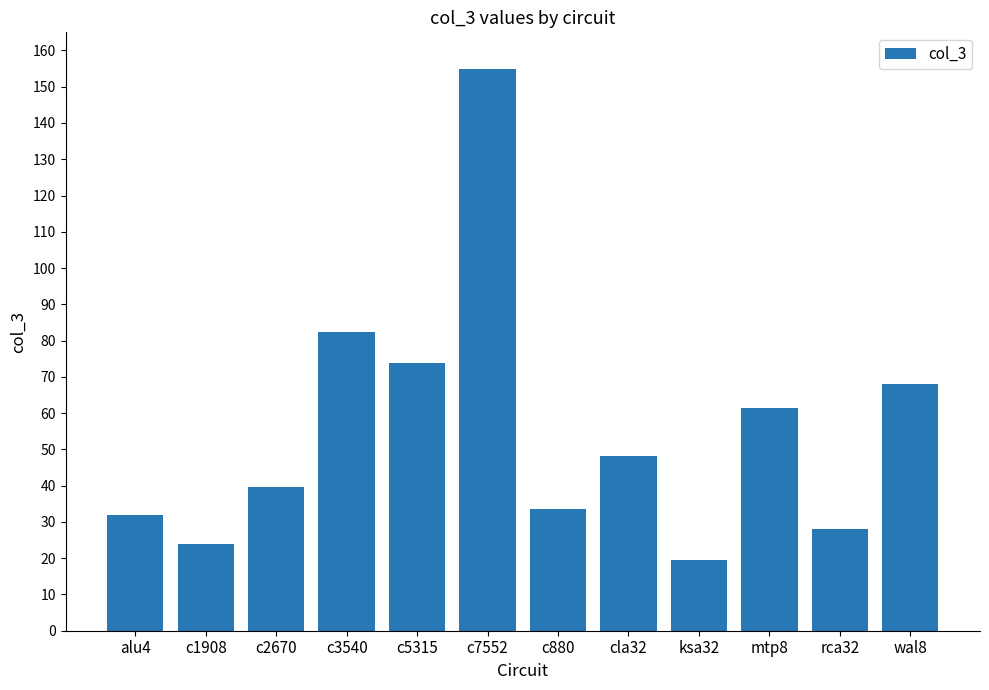

Where is the data nearest to the value 87?

c3540